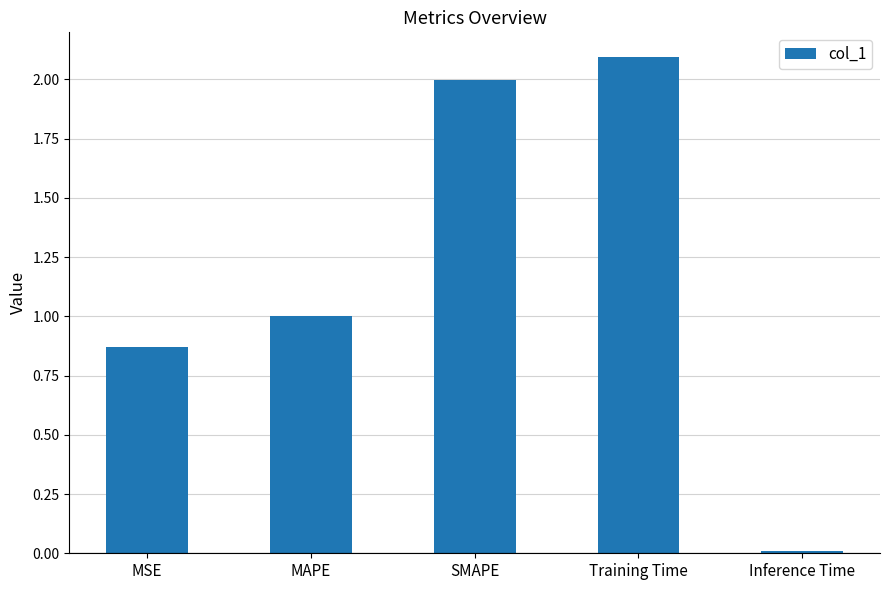

What is the greatest value displayed?

2.1